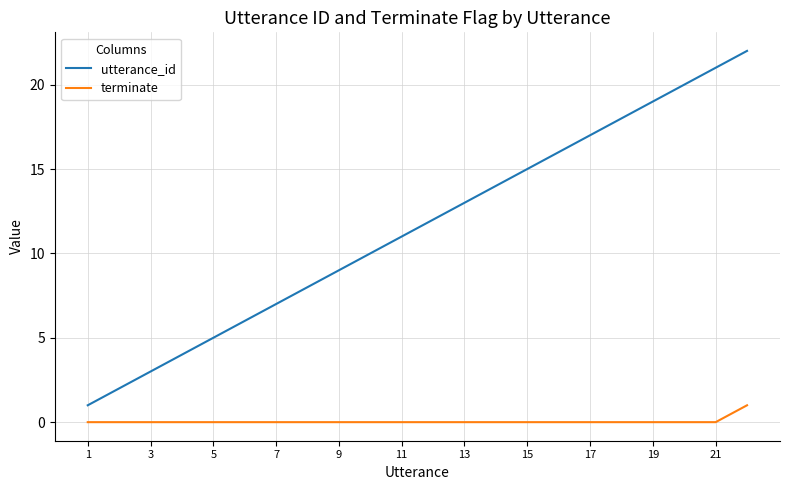

What is the maximum value for utterance_id?

22